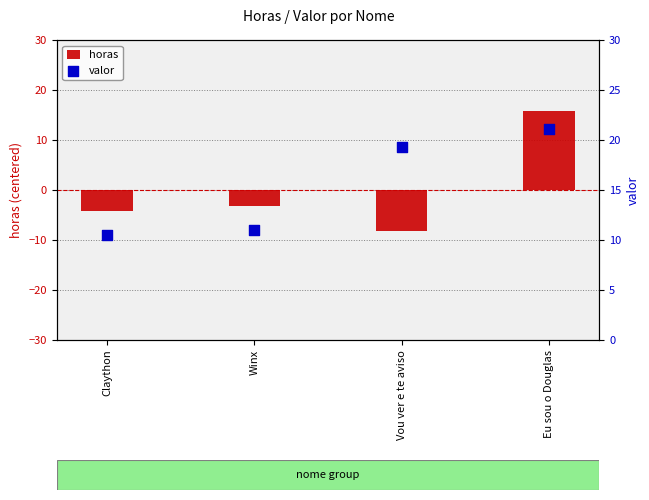

What is the total value across all series at Claython?

6.2